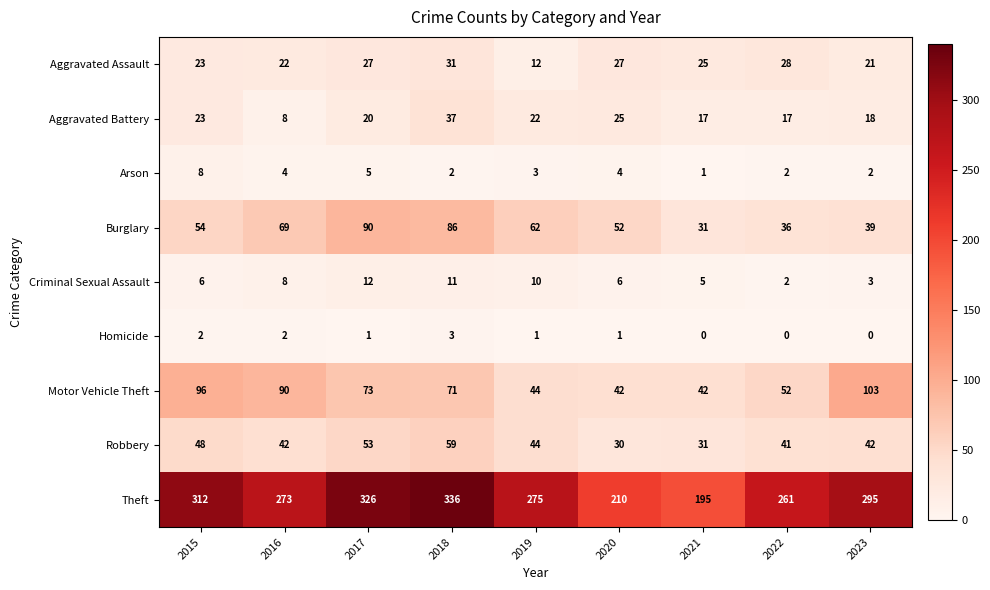

Where does the Arson series first go above 3?

2015